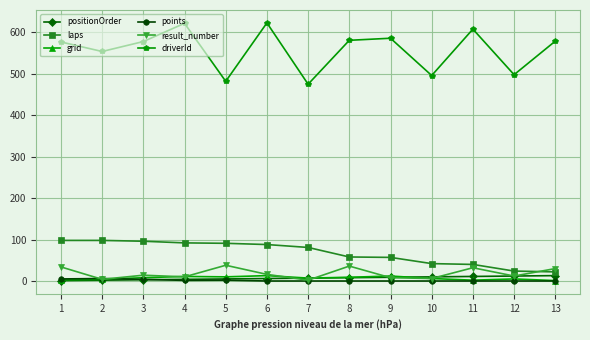

Is this an area chart (filled region under the line)?

No